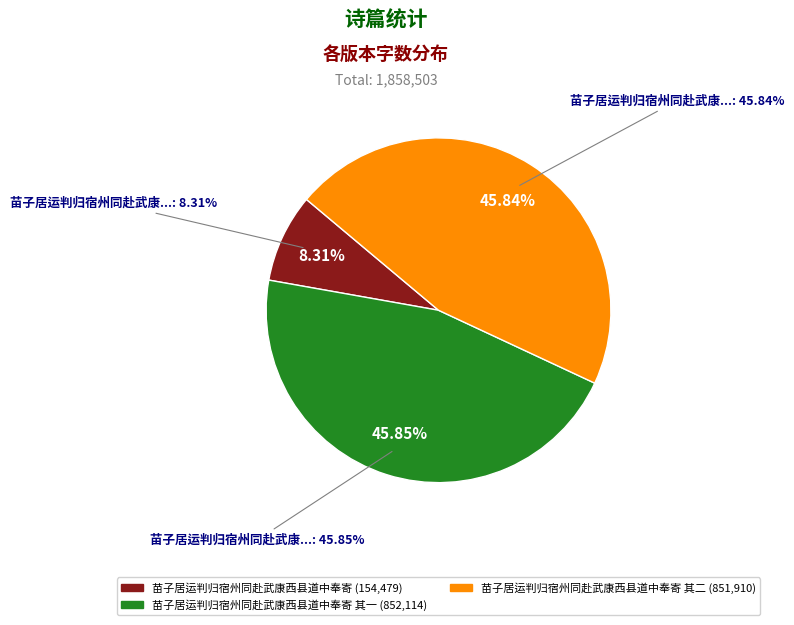

Rank the categories by value from lowest to highest.

苗子居运判归宿州同赴武康西县道中奉寄, 苗子居运判归宿州同赴武康西县道中奉寄 其二, 苗子居运判归宿州同赴武康西县道中奉寄 其一